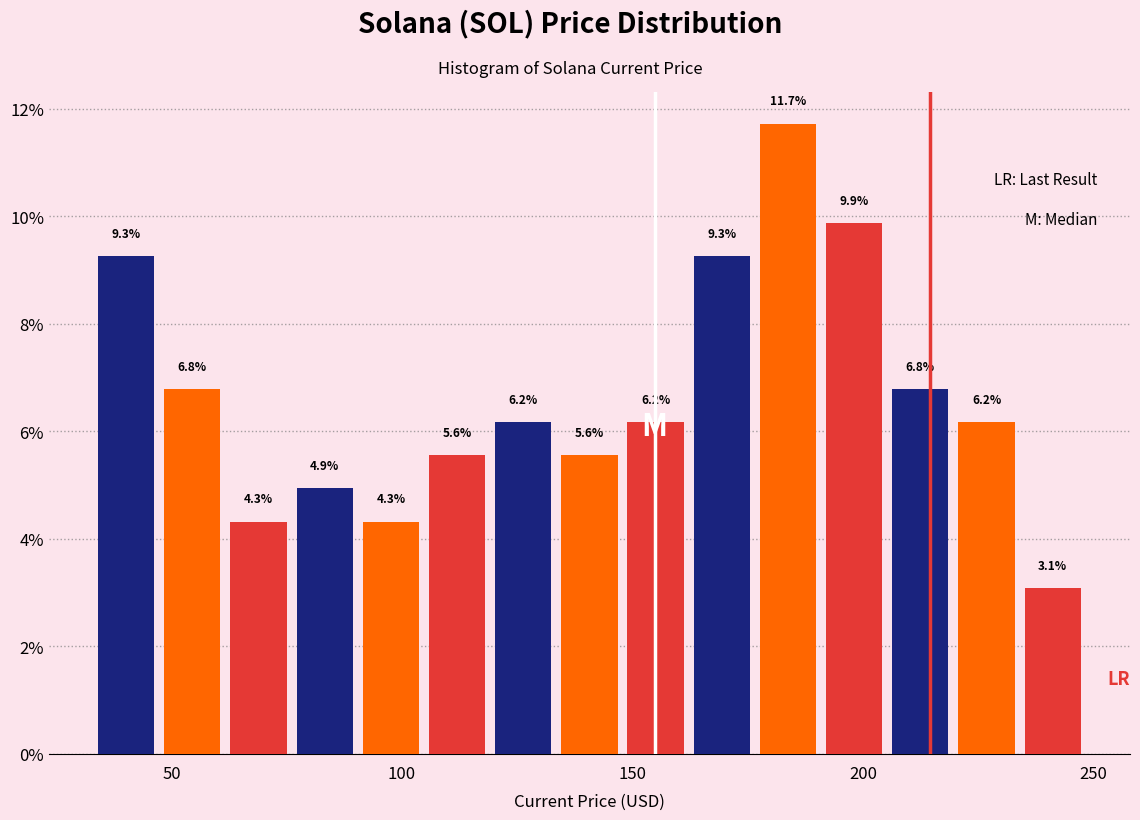

Around what value on the x-axis is the tallest bar? Give the approximate position of its centre, as read against the axis.

185